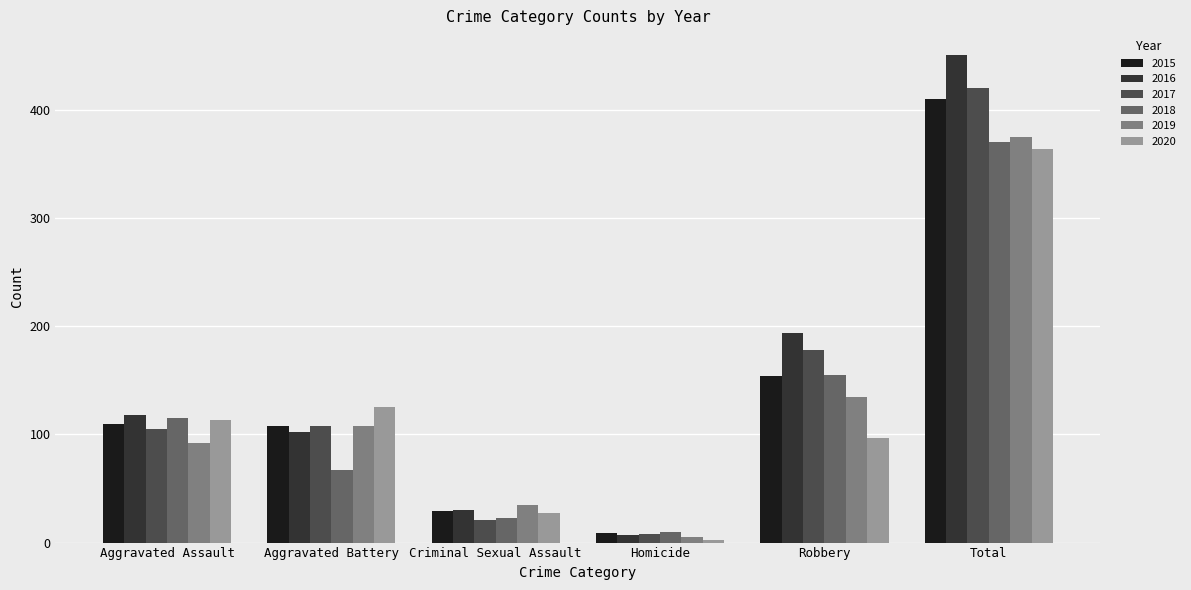

What is the sum of the 2015 values at Homicide and Aggravated Battery?

117